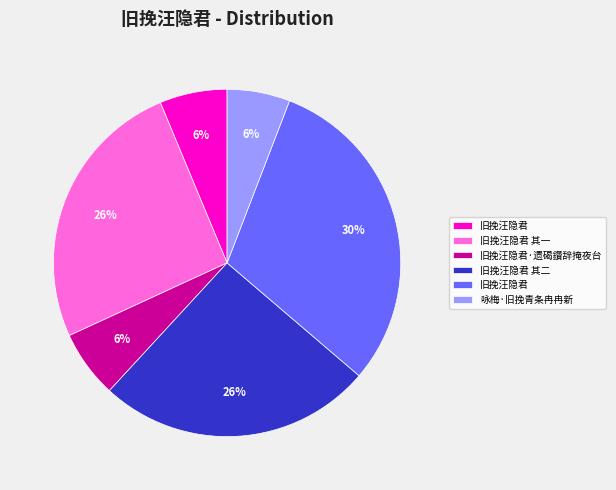

To the nearest percent, what is the average slice percentage?

17%